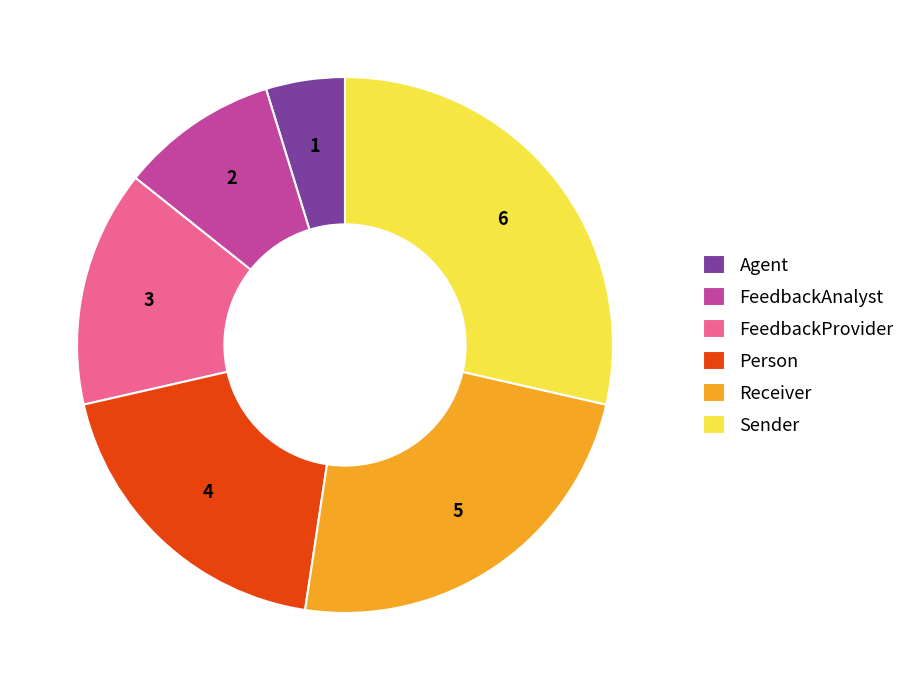

How many slices are in this pie chart?

6